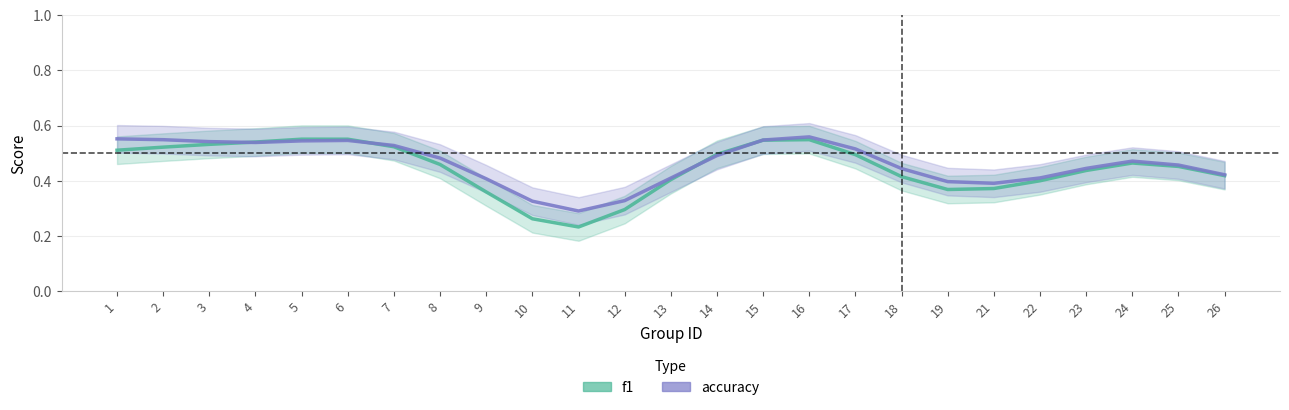

What is the difference between the maximum and minimum values in the accuracy series?

0.3